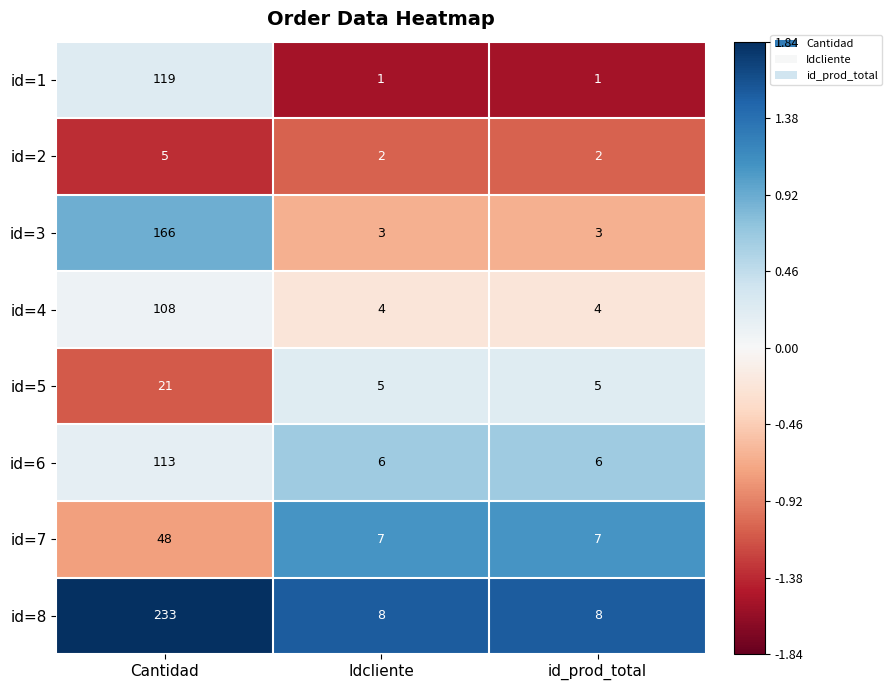

Between Cantidad and id_prod_total, which series saw the biggest shift?

id=8